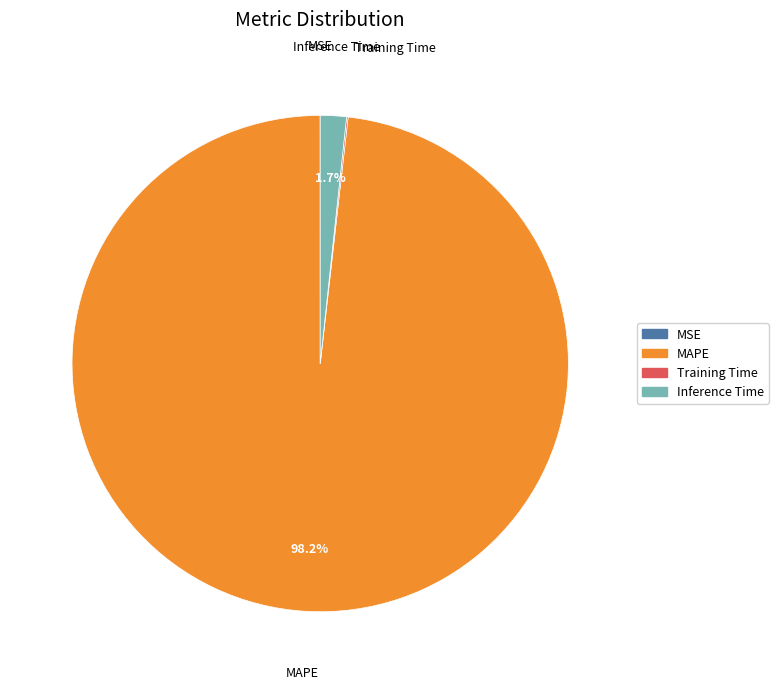

Does any single category account for the majority?

Yes